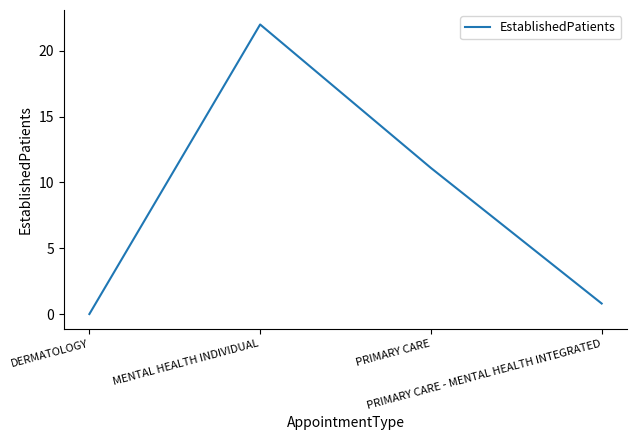

List the labels in order of value, smallest first.

DERMATOLOGY, PRIMARY CARE - MENTAL HEALTH INTEGRATED, PRIMARY CARE, MENTAL HEALTH INDIVIDUAL